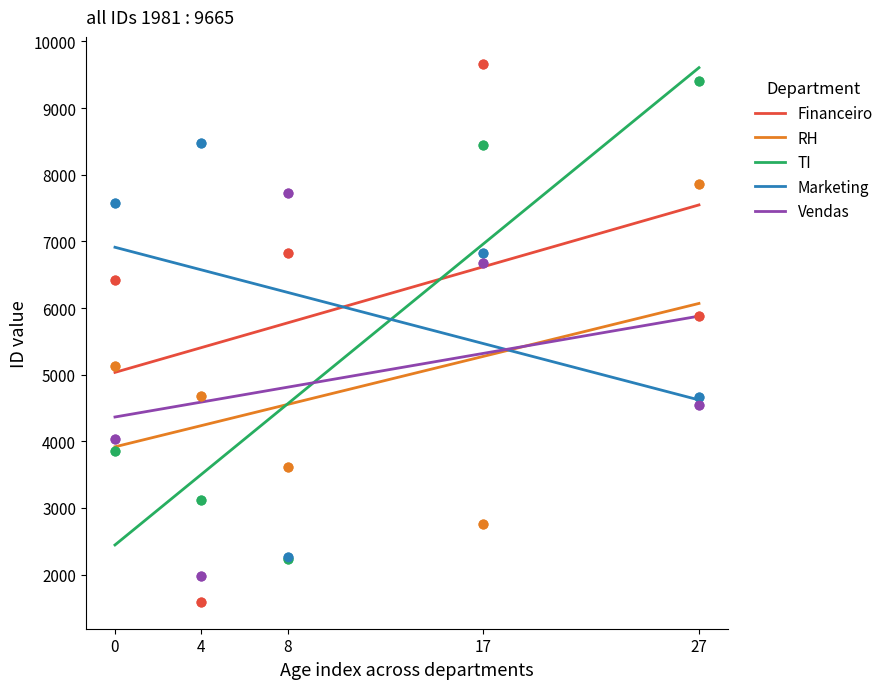

Which series has the widest spread of Y values?

Financeiro